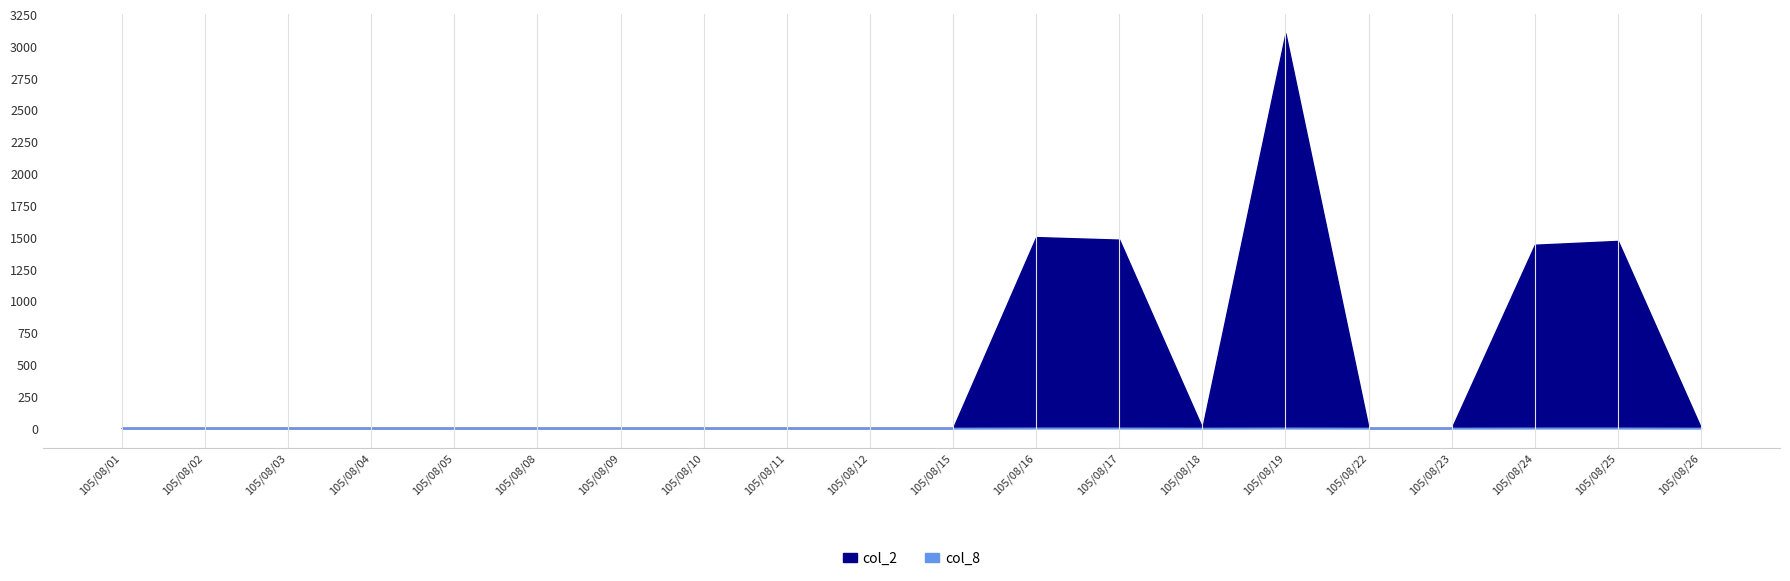

What is the average value of the col_2 series?

450